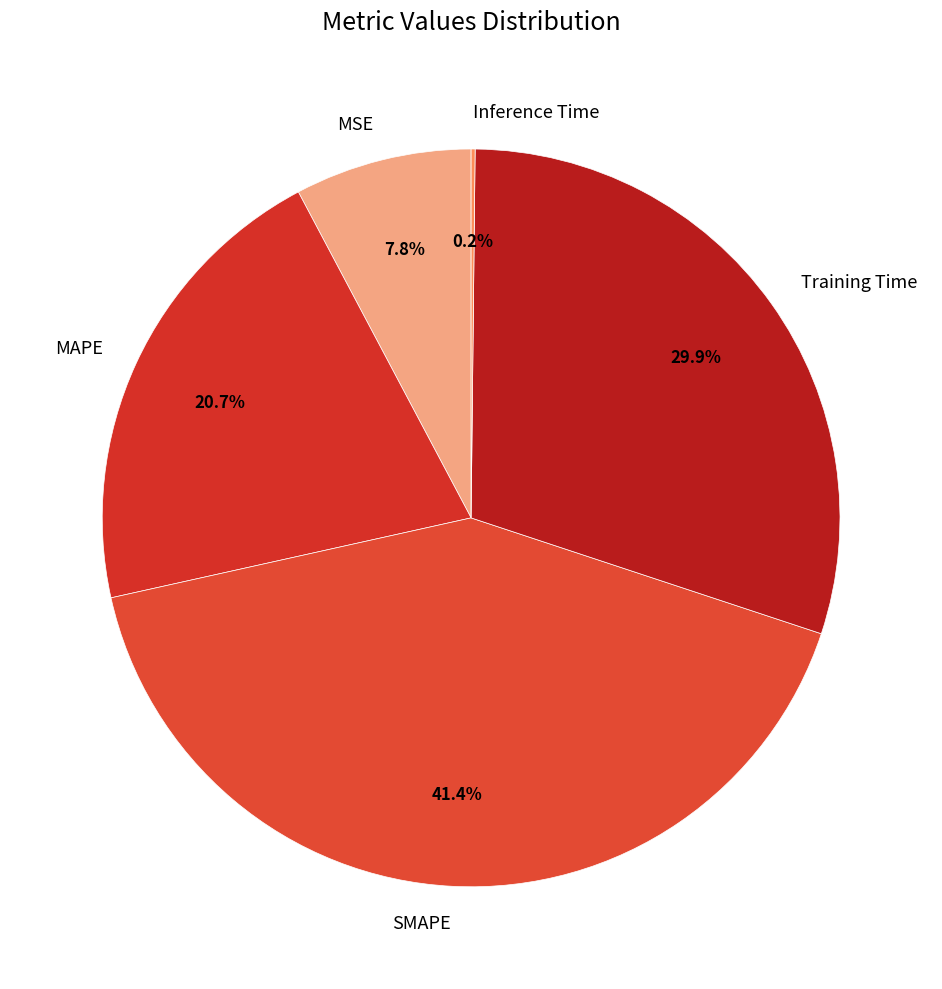

What percentage is the Training Time slice, to the nearest percent?

30%